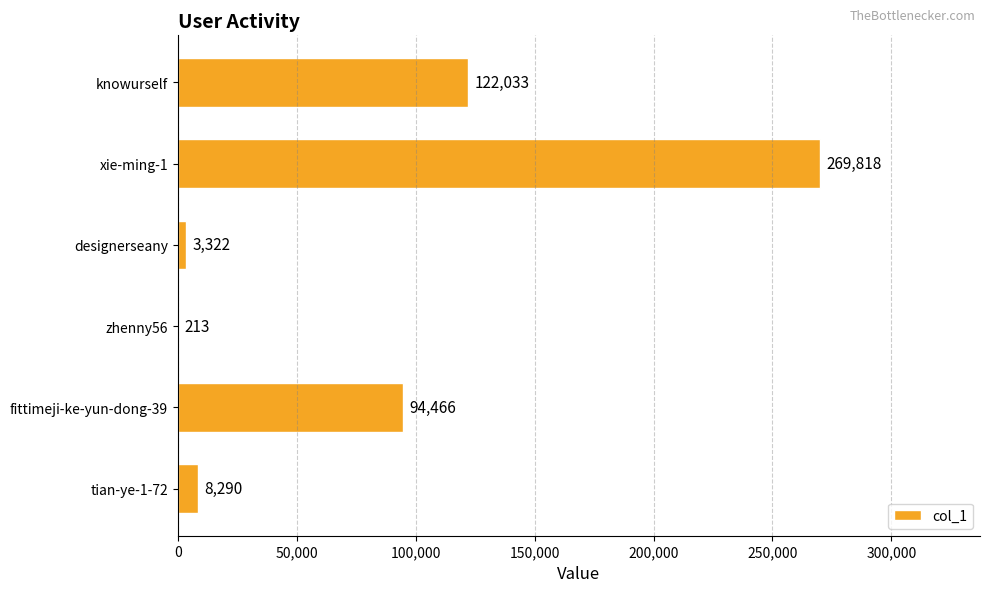

What is the sum of the values at xie-ming-1 and zhenny56?

270031